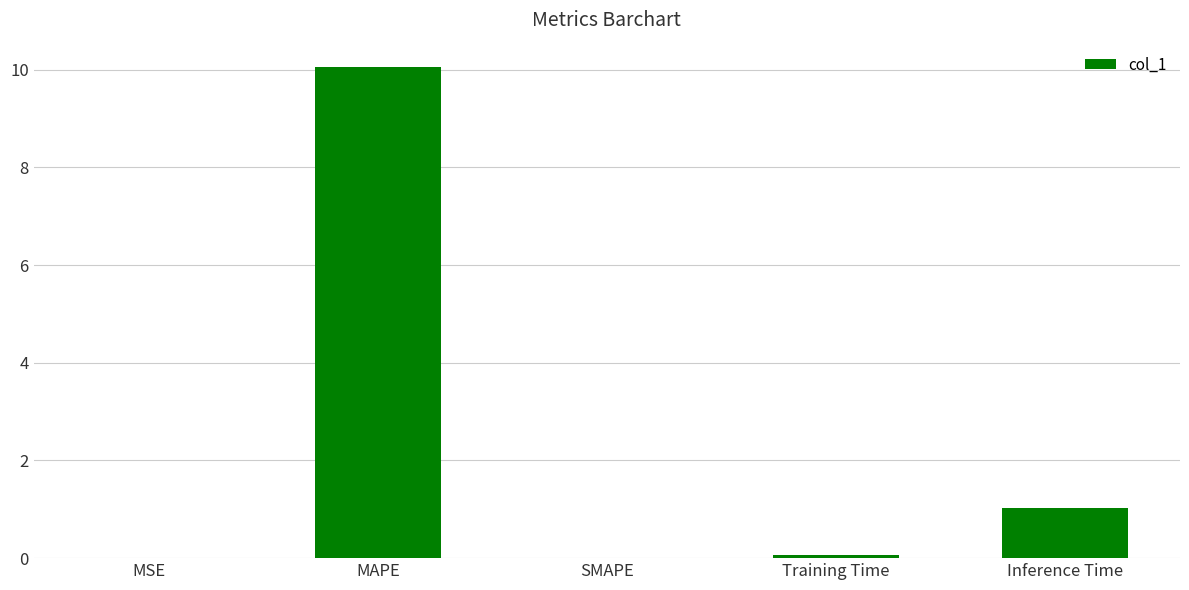

At which label is the value closest to 5?

Inference Time